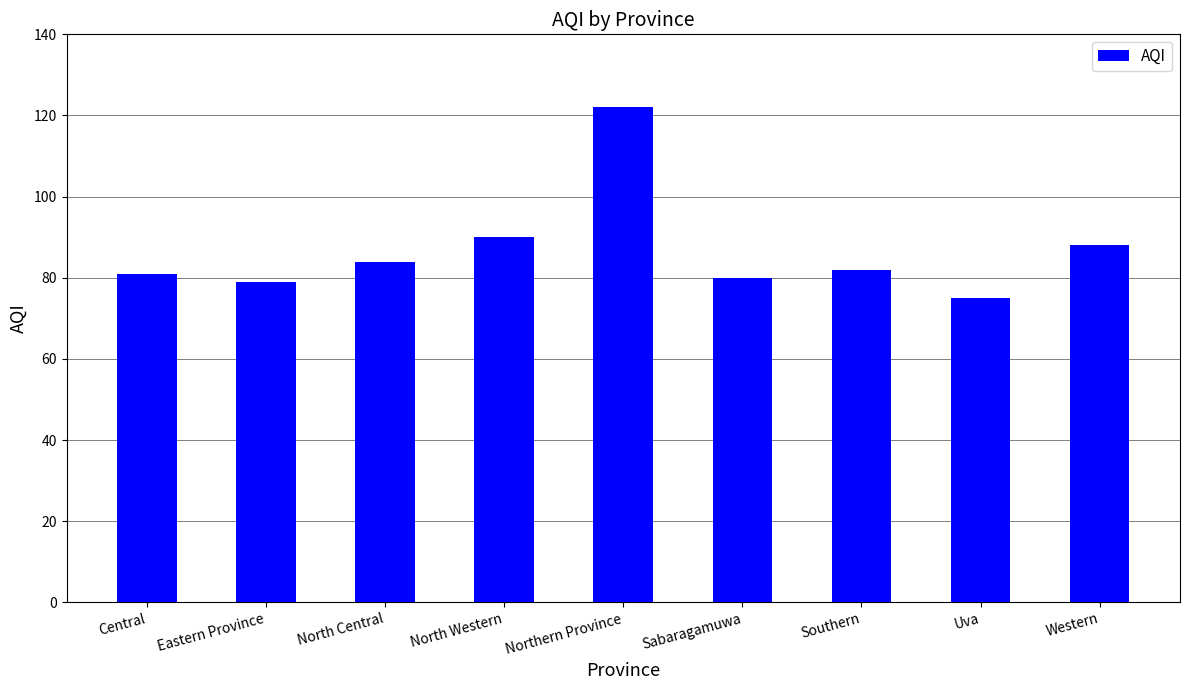

What is the difference between the values at Western and Central?

7